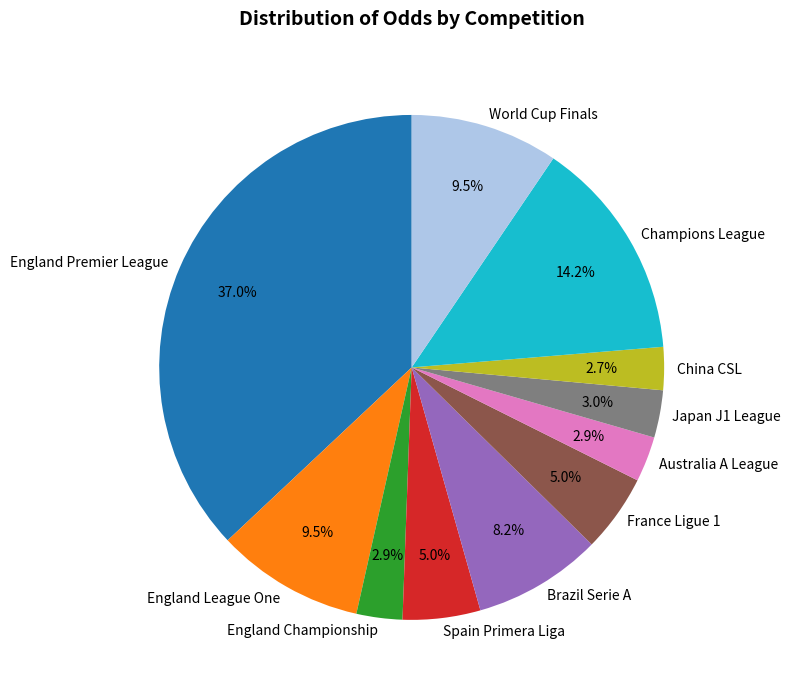

To the nearest percent, what portion does Spain Primera Liga represent?

5%